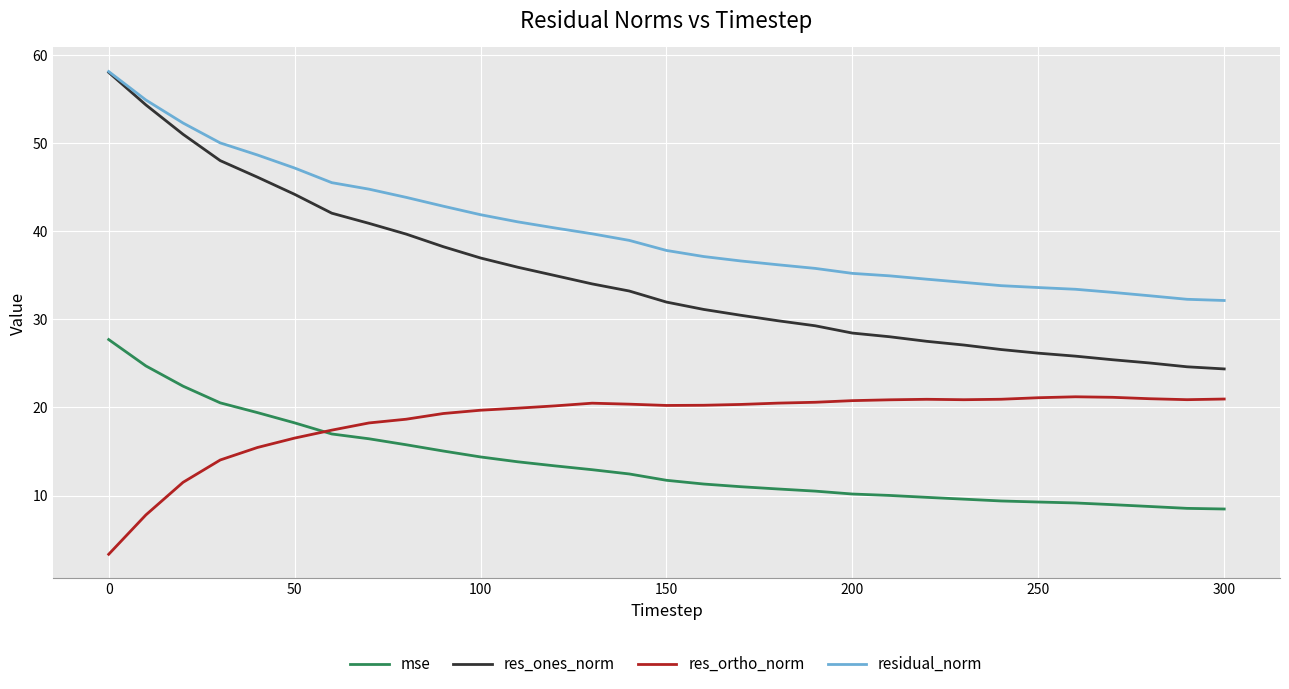

List the series in order of their overall mean, lowest first.

mse, res_ortho_norm, res_ones_norm, residual_norm